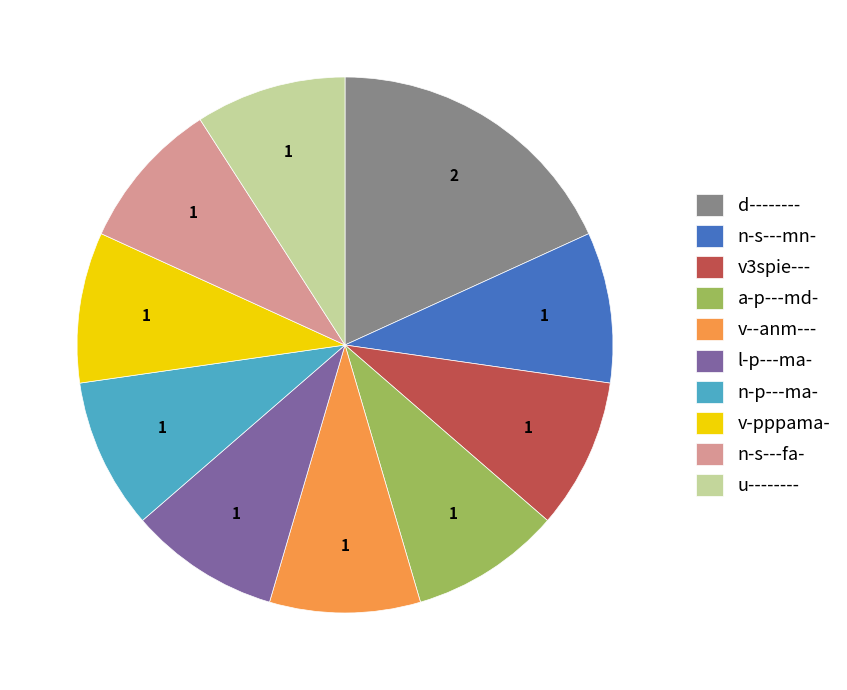

Which slice is the largest?

d--------